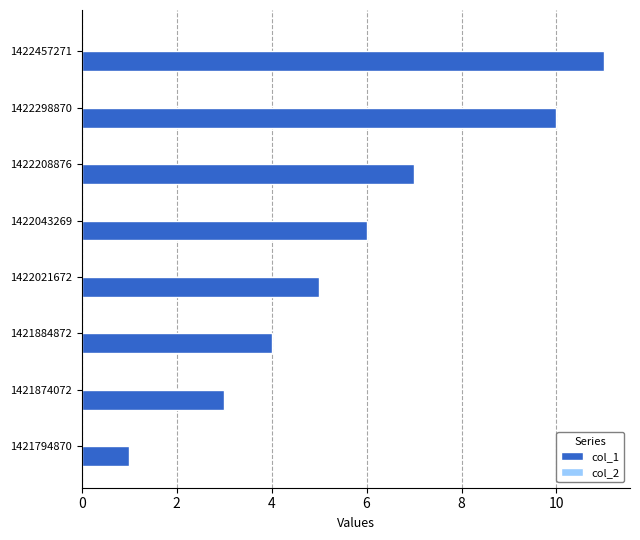

Reading bottom to top, extract all data points from this chart.

1	3	4	5	6	7	10	11